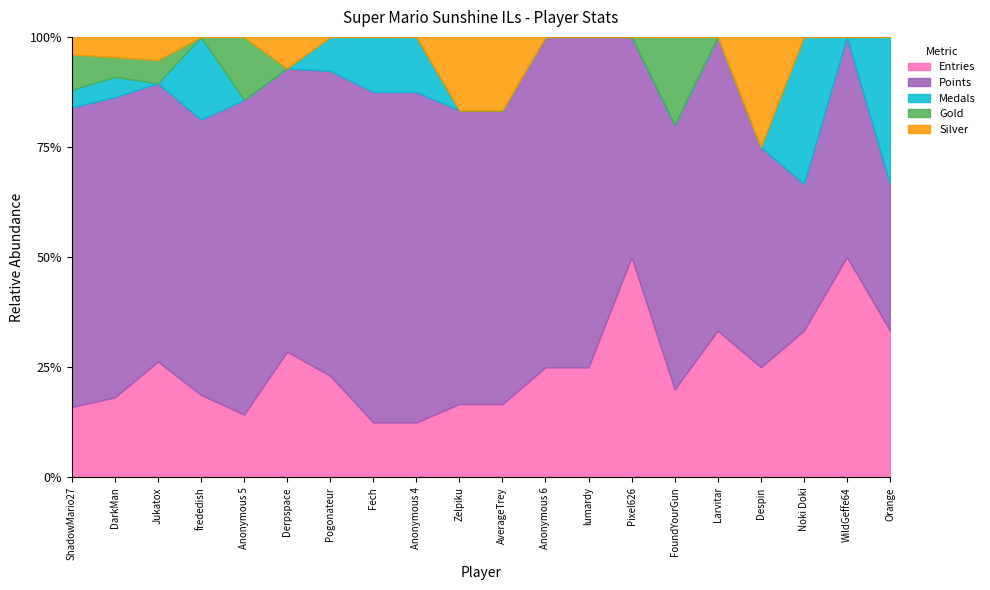

At how many categories does at least one series exceed 1?

17